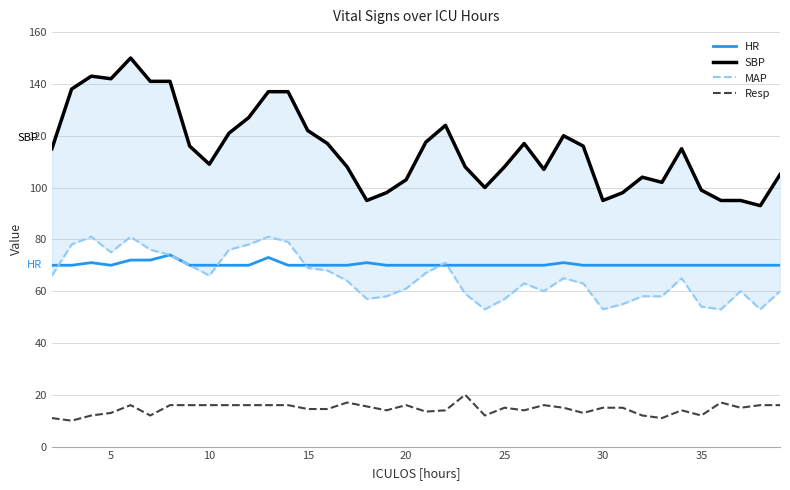

What are all the series names shown in the legend?

HR, SBP, MAP, Resp